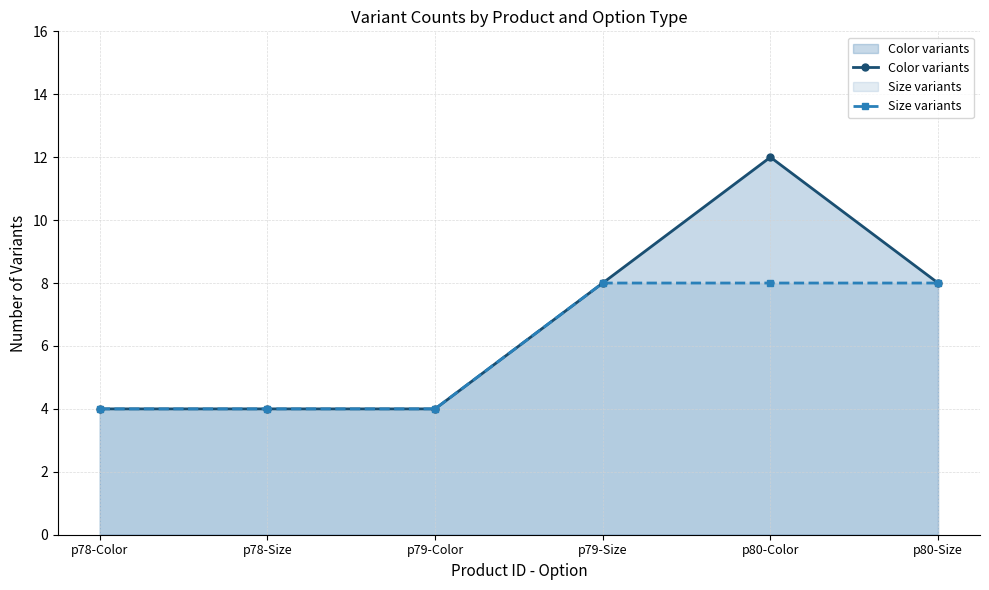

What are all the series names shown in the legend?

Color variants, Size variants